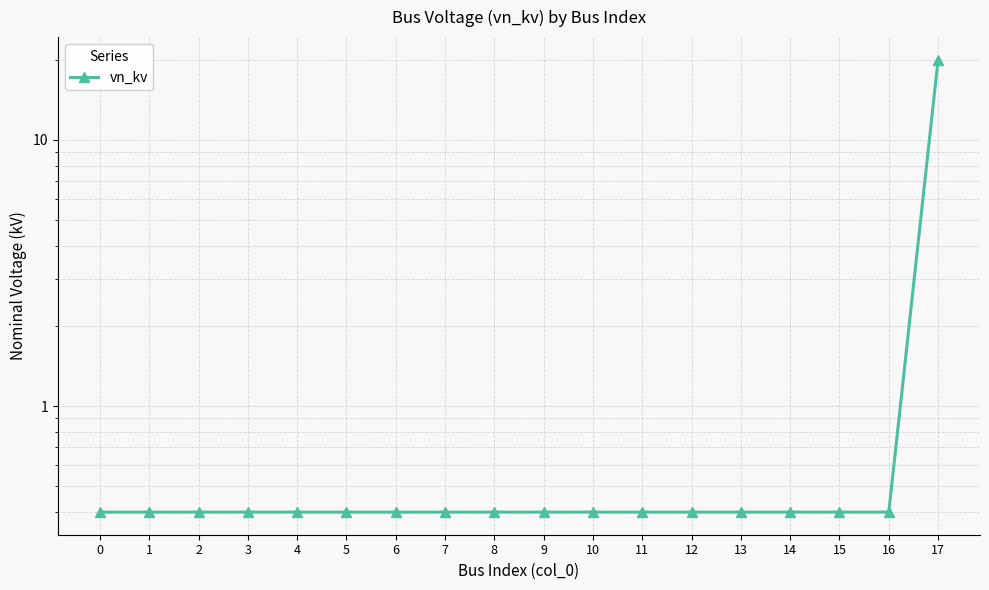

List the labels in order of value, smallest first.

0, 1, 2, 3, 4, 5, 6, 7, 8, 9, 10, 11, 12, 13, 14, 15, 16, 17